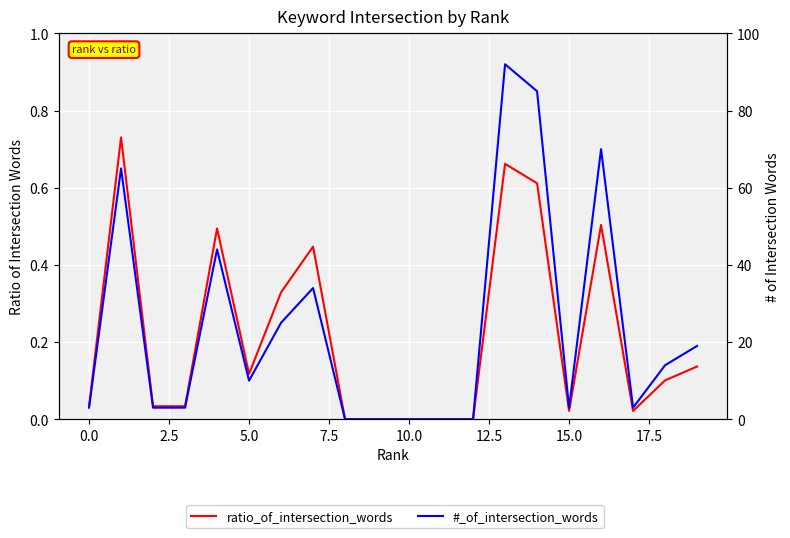

Which category has the highest value in the #_of_intersection_words series?

13